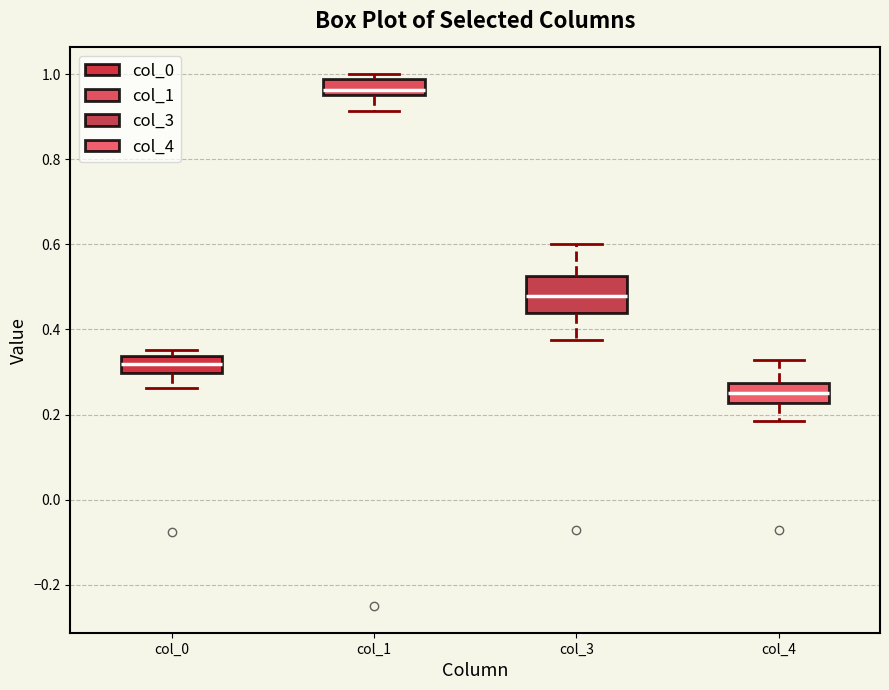

Where is the upper edge of the box for col_0 on the y-axis? The values are not printed on the chart, so give them approximately, as read against the axis.

0.34